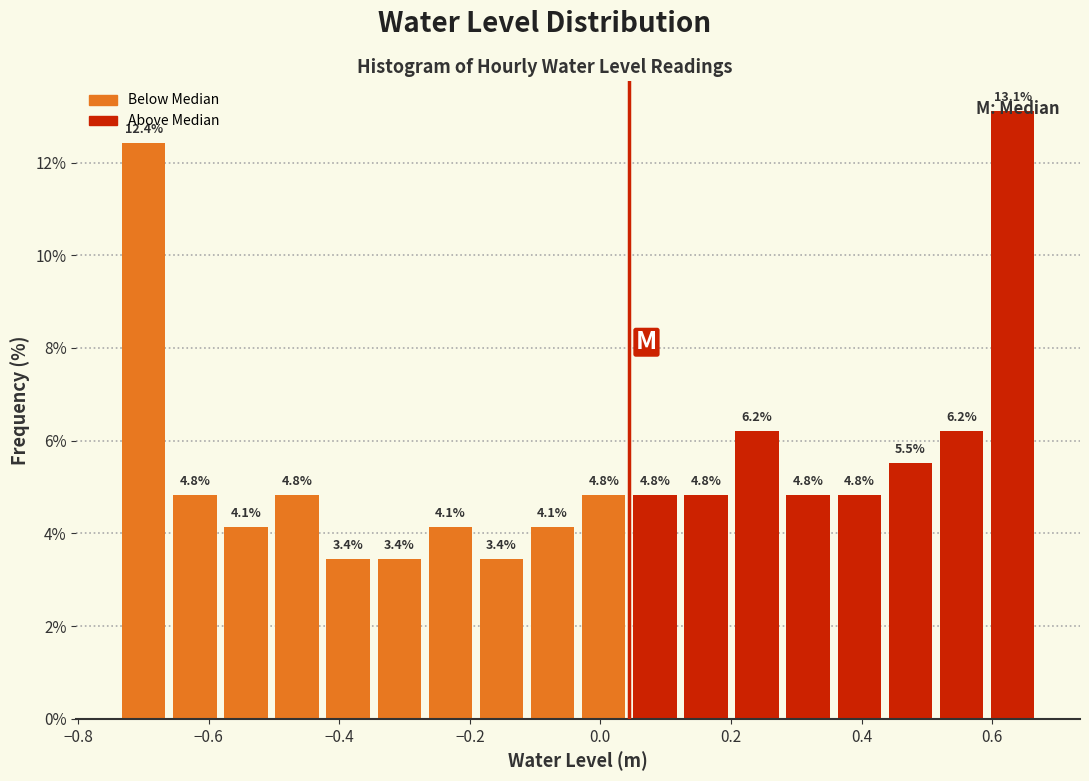

Around what value on the x-axis is the tallest bar? Give the approximate position of its centre, as read against the axis.

0.64